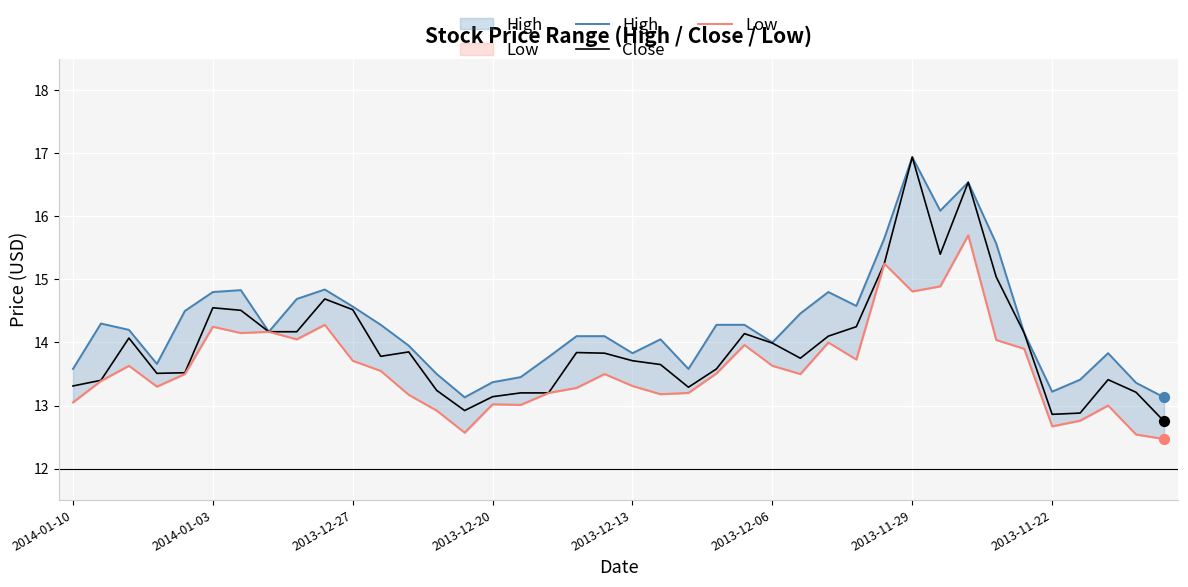

Which series has the widest spread of Y values?

Close